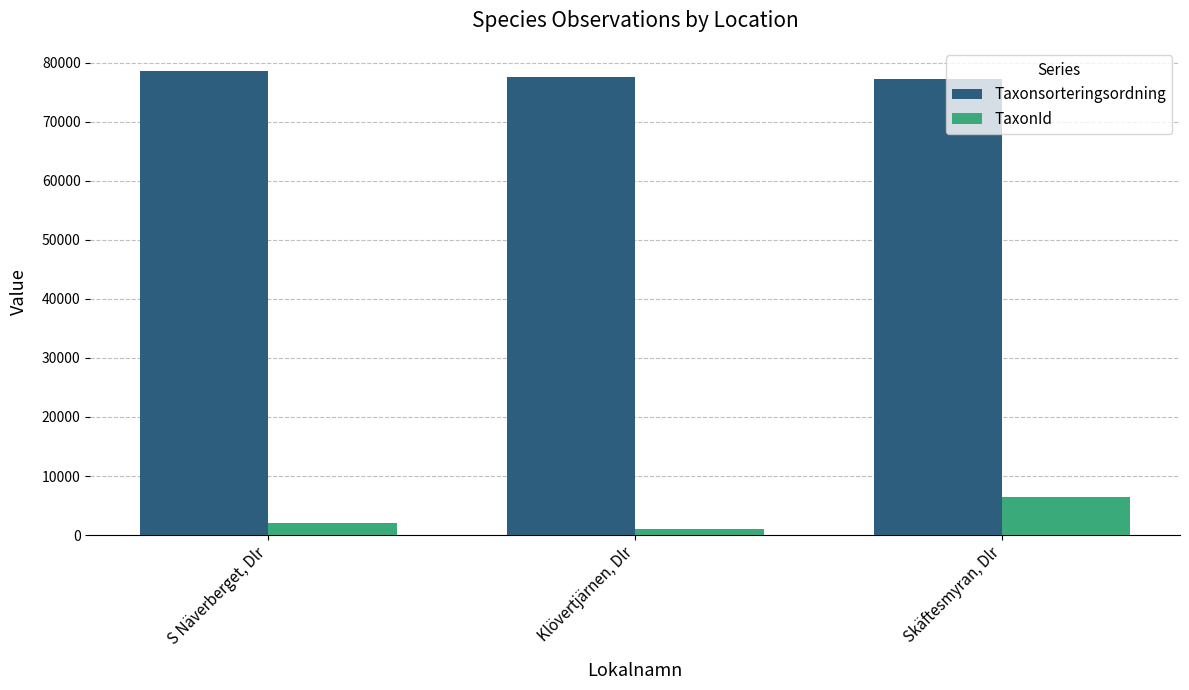

What is the value of the TaxonId bar at the 1st from the left?

2081